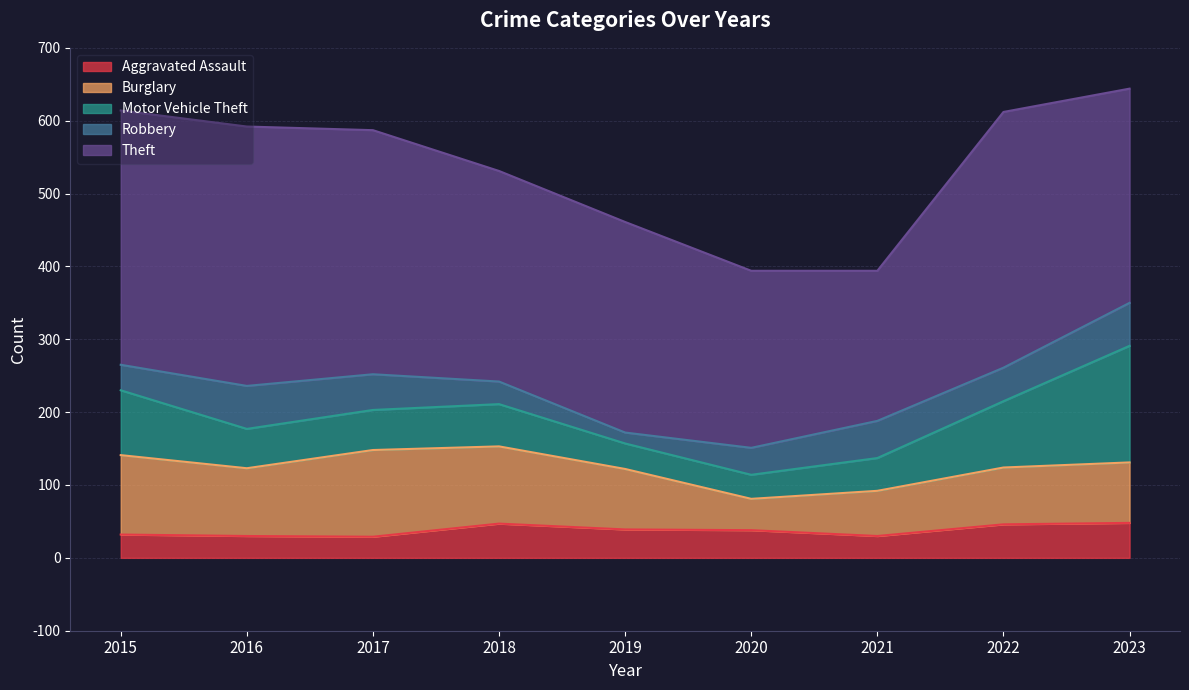

How many intersections are there between Burglary and Motor Vehicle Theft?

1